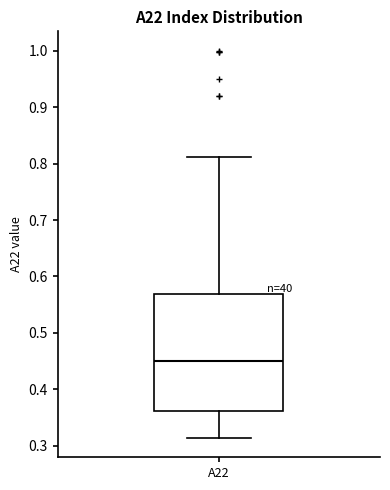

Transcribe this box plot: give where the median line is, the range the box spans, and where the two whiskers end, as read against the y-axis. The values are not printed on the chart, so give them approximately, as read against the axis.

median 0.45, box 0.36 to 0.57, whiskers 0.31 to 0.81